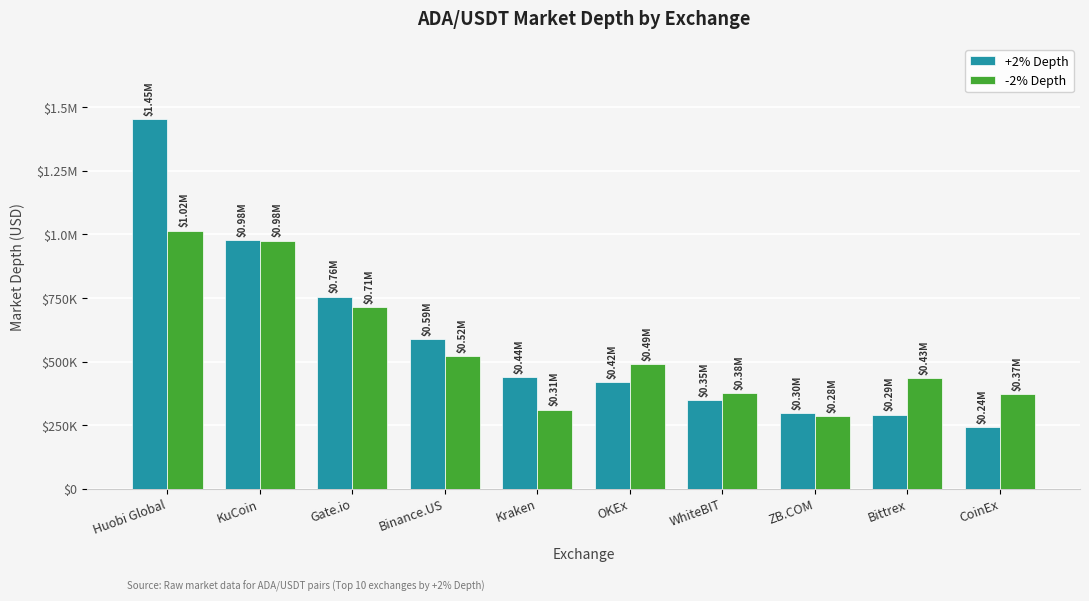

Is the value of +2% Depth at WhiteBIT greater than the value of -2% Depth at KuCoin?

No